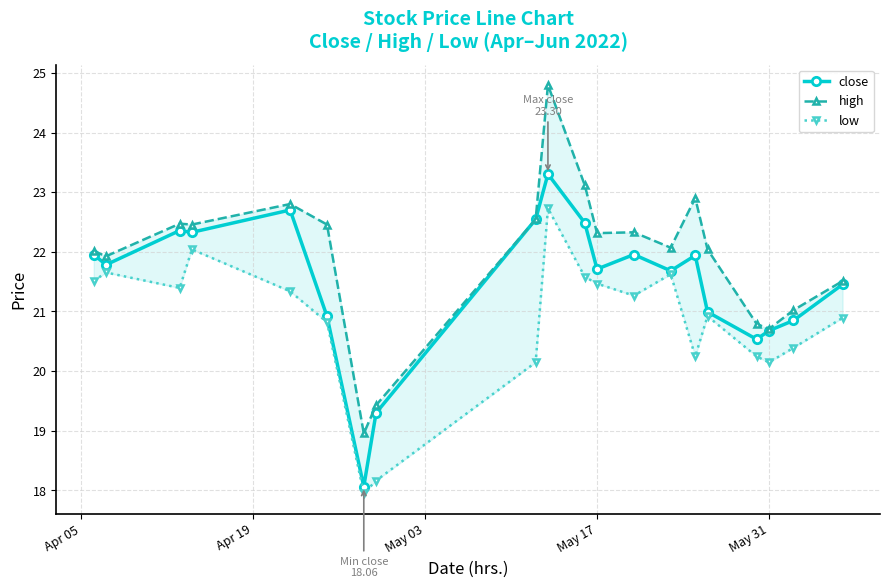

True or false: high and low intersect in this chart.

False